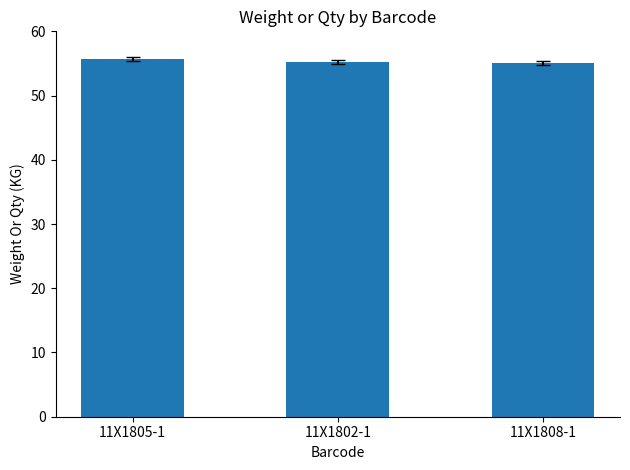

What is the greatest value displayed?

55.7